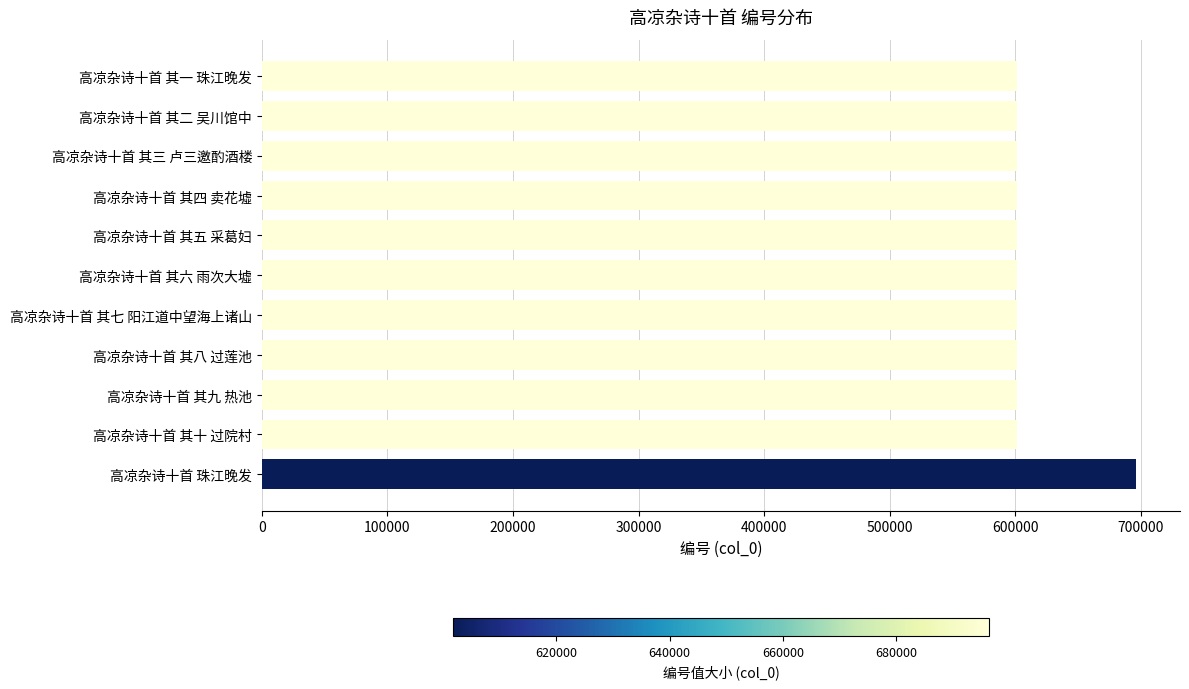

What is the change in value from 高凉杂诗十首 珠江晚发 to 高凉杂诗十首 其九 热池?

-94608